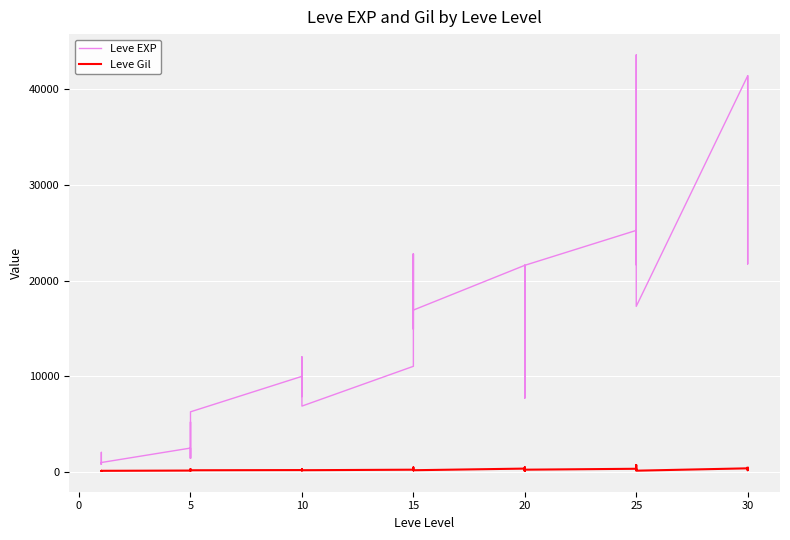

At how many categories does at least one series exceed 1665?

33